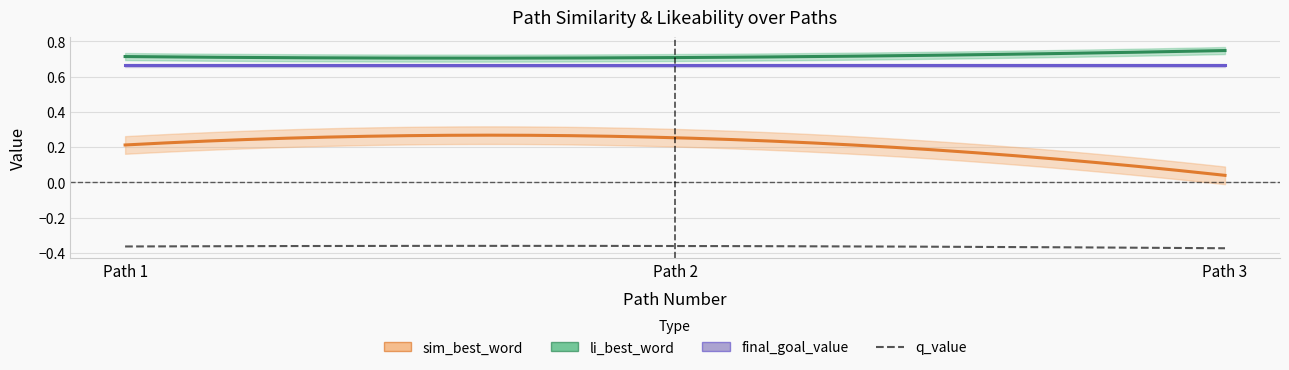

Reading left to right, transcribe all the data shown in this chart.

sim_best_word: 0.2	0.3	0.0
li_best_word: 0.7	0.7	0.7
final_goal_value: 0.7	0.7	0.7
q_value: -0.4	-0.4	-0.4